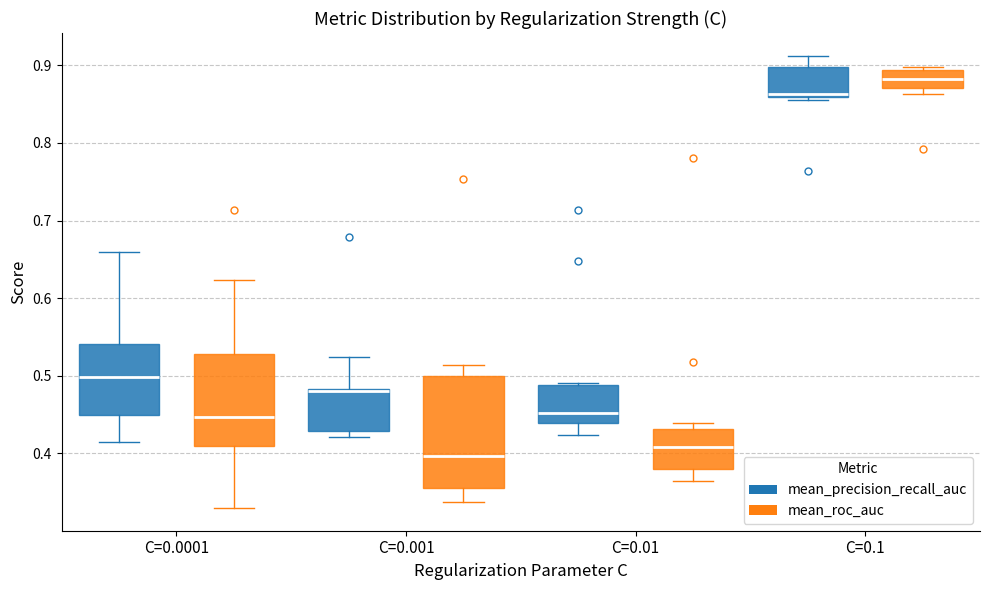

Reading left to right, transcribe this box plot: for each box, give where its median line is, the range the box spans, and where its two whiskers end, as read against the y-axis. The values are not printed on the chart, so give them approximately, as read against the axis.

C=0.0001 (mean_precision_recall_auc): median 0.50, box 0.45 to 0.54, whiskers 0.41 to 0.66
C=0.0001 (mean_roc_auc): median 0.45, box 0.41 to 0.53, whiskers 0.33 to 0.62
C=0.001 (mean_precision_recall_auc): median 0.48 (just below the box's upper edge), box 0.43 to 0.48, whiskers 0.42 to 0.52
C=0.001 (mean_roc_auc): median 0.40, box 0.35 to 0.50, whiskers 0.34 to 0.51
C=0.01 (mean_precision_recall_auc): median 0.45, box 0.44 to 0.49, whiskers 0.42 to 0.49
C=0.01 (mean_roc_auc): median 0.41, box 0.38 to 0.43, whiskers 0.36 to 0.44
C=0.1 (mean_precision_recall_auc): median 0.86 (just above the box's lower edge), box 0.86 to 0.90, whiskers 0.86 (just below the box's lower edge) to 0.91
C=0.1 (mean_roc_auc): median 0.88, box 0.87 to 0.89, whiskers 0.86 to 0.90